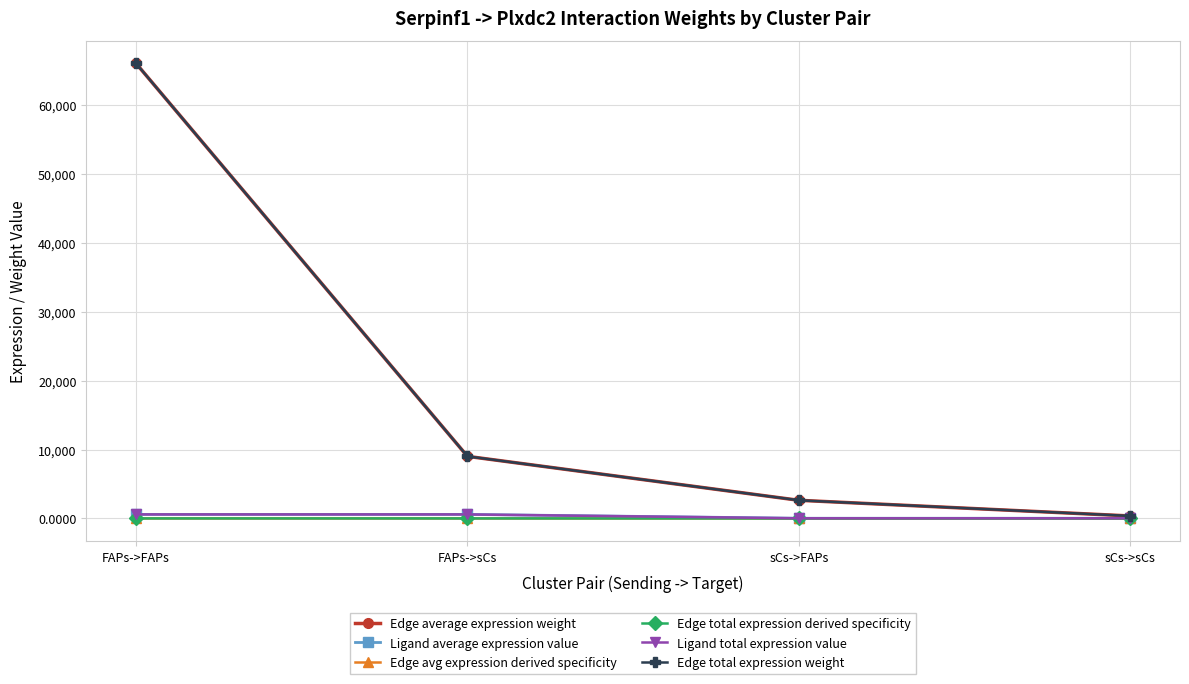

Does the chart have visible grid lines?

Yes